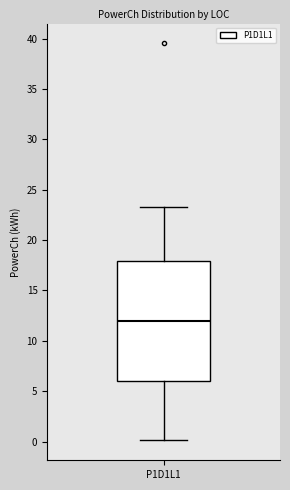

Read this box plot against the y-axis: the position of the median line, the range covered by the box, and the ends of both whiskers. The values are not printed on the chart, so give them approximately, as read against the axis.

median 12.0, box 6.0 to 18.0, whiskers 0.0 to 23.5